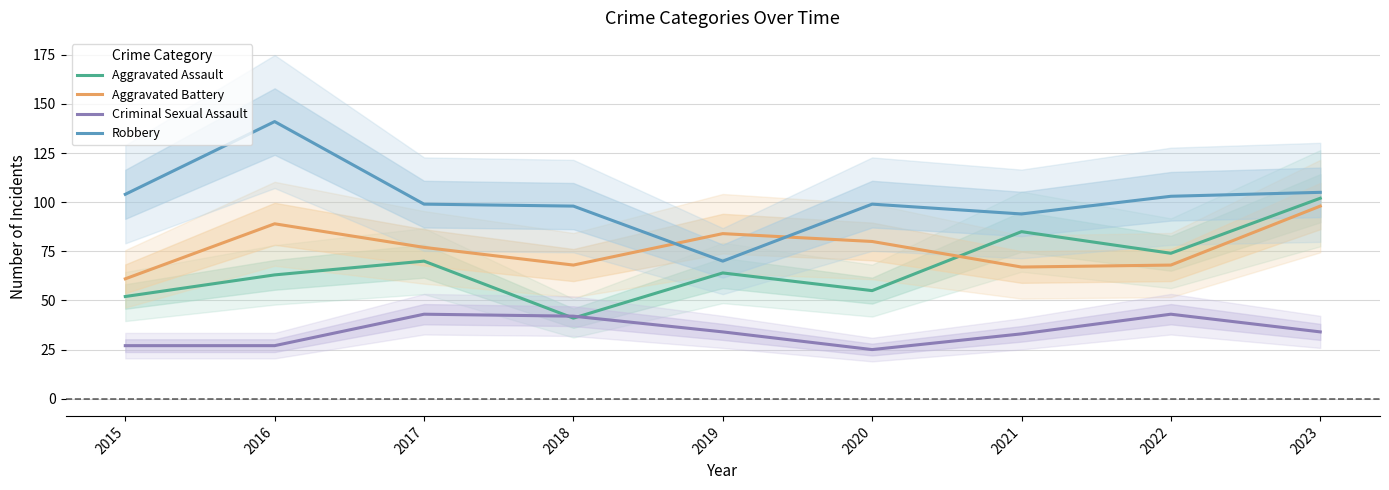

What is the difference between the maximum and minimum values in the Aggravated Assault series?

61